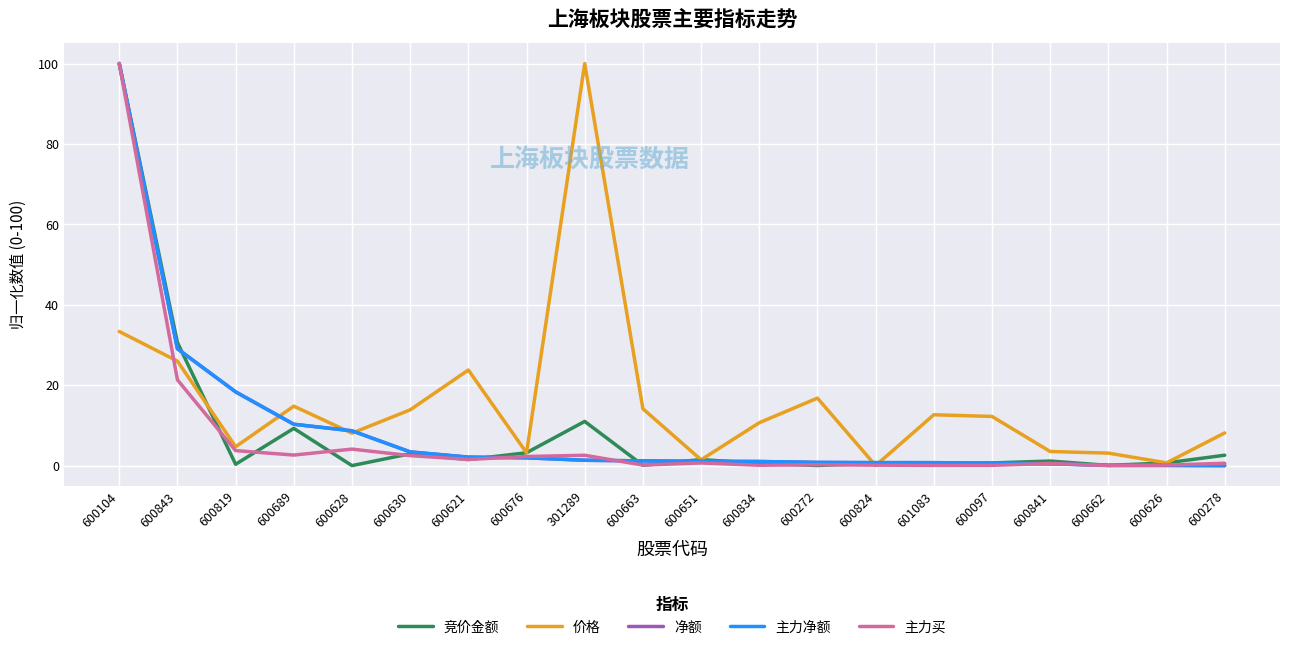

How many interior local valleys does the 主力买 series have?

6